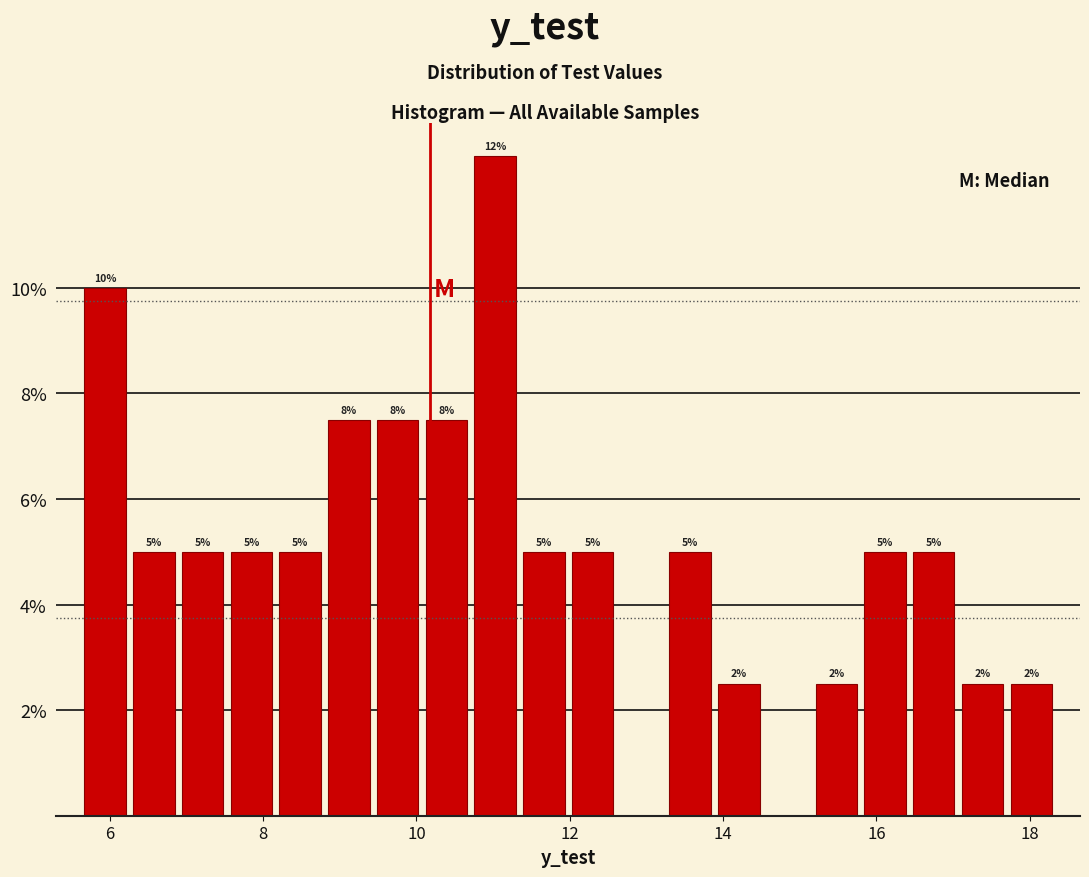

Around what value on the x-axis is the tallest bar? Give the approximate position of its centre, as read against the axis.

11.0